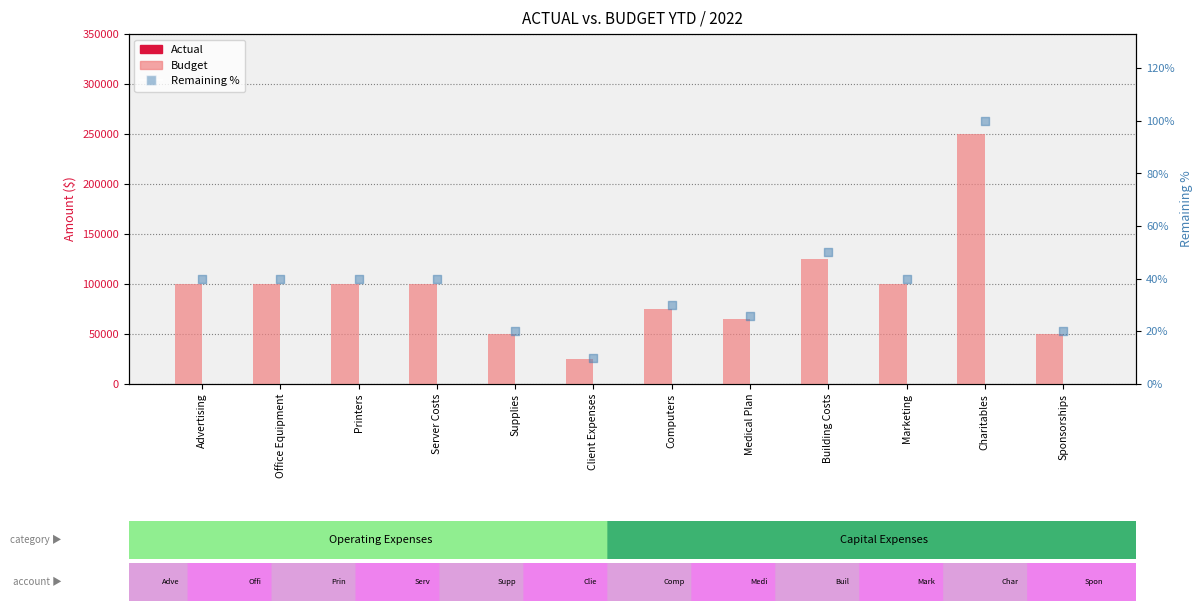

What are all the series names shown in the legend?

Budget, Actual, Remaining %